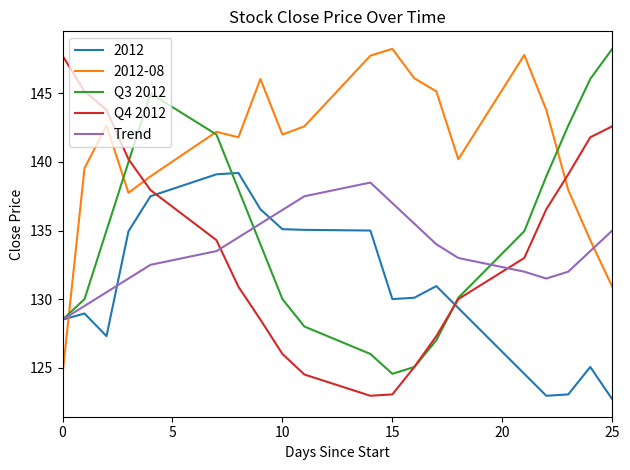

Which series has the largest total across all categories?

2012-08